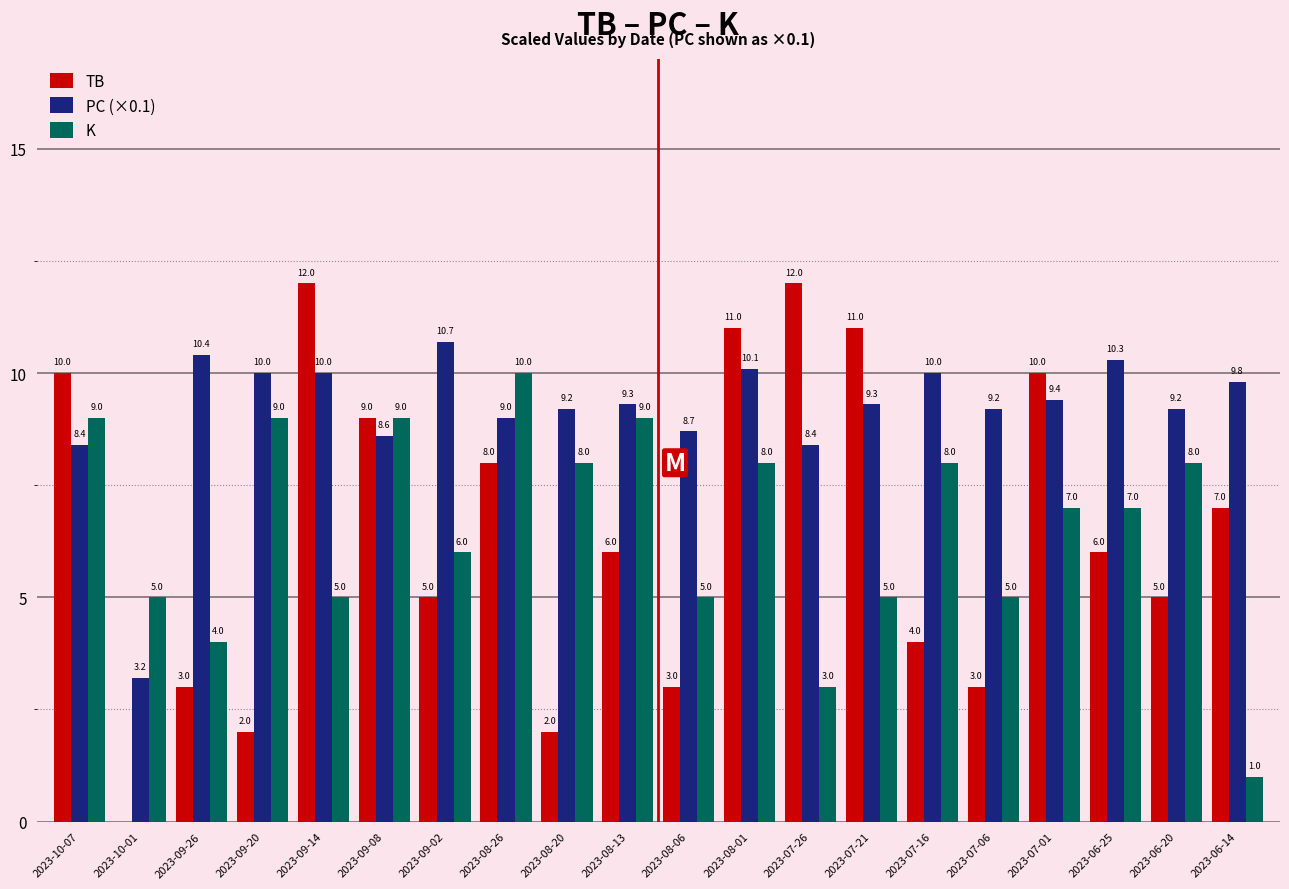

Is the value of K at 2023-09-26 greater than the value of PC (×0.1) at 2023-07-01?

No